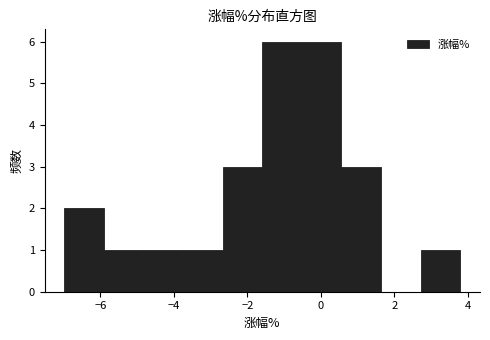

Reading left to right, list every bar in this chart as the range it spans on the x-axis followed by its height. Neither the bar edges nor the heights are printed on the chart, so give them approximately, as read against the axes.

-7.0 to -6.0: 2
-6.0 to -4.8: 1
-4.8 to -3.8: 1
-3.8 to -2.6: 1
-2.6 to -1.6: 3
-1.6 to -0.6: 6
-0.6 to 0.6: 6
0.6 to 1.6: 3
1.6 to 2.8: 0
2.8 to 3.8: 1